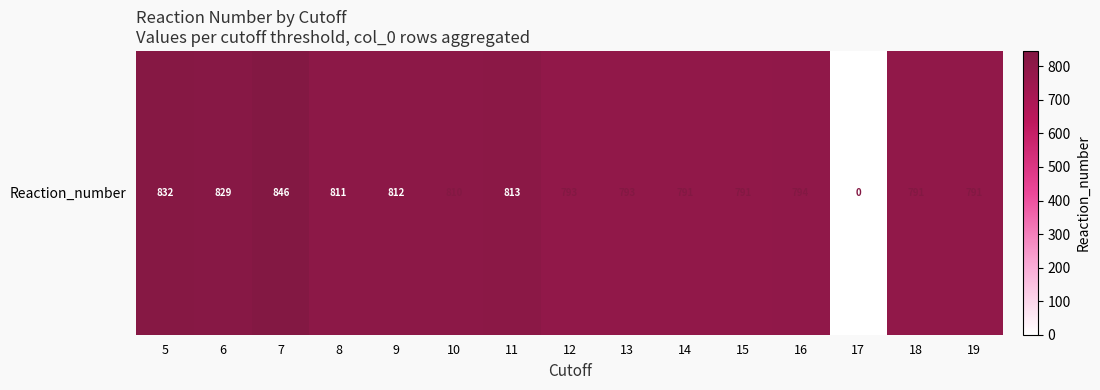

What is the difference between the values at 17 and 5?

832